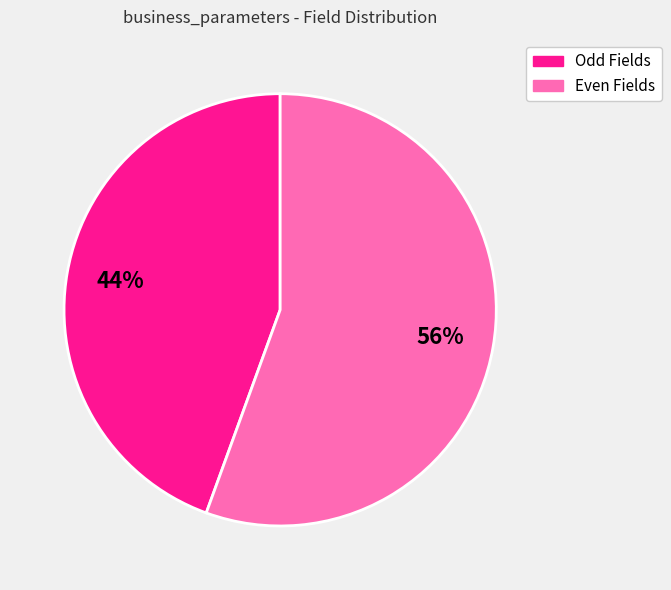

The Even Fields slice represents 66% of the pie. True or false?

False